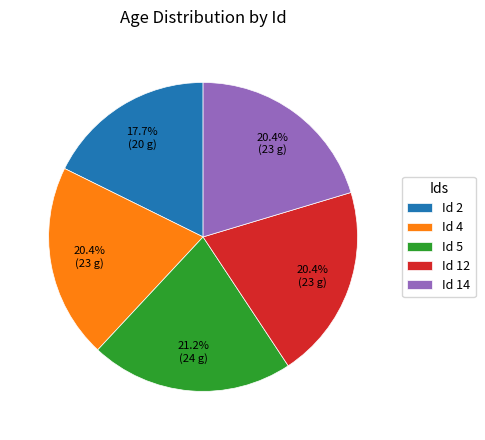

Does Id 5 account for over 50% of the chart?

No